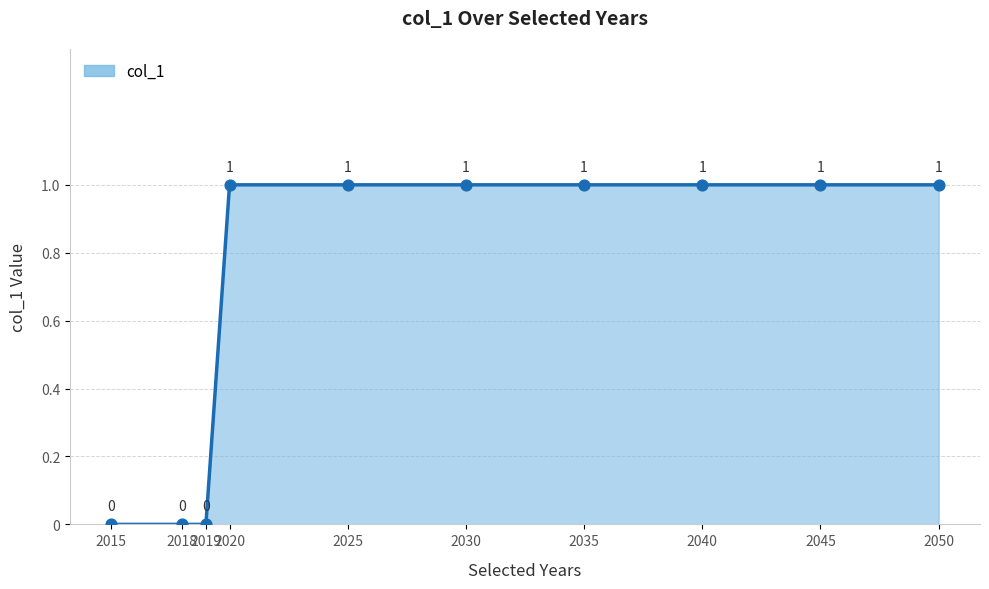

Between 2015 and 2045, which is larger?

2045